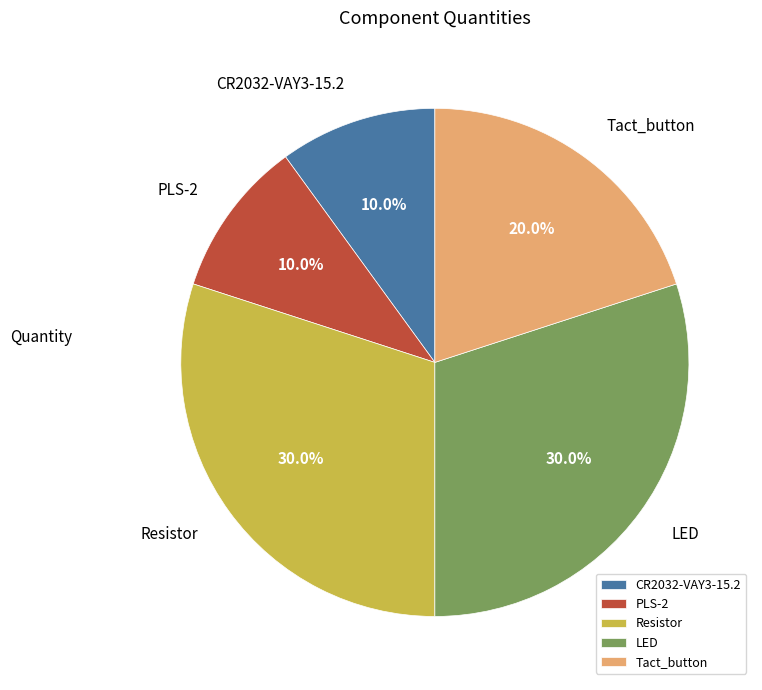

Count the number of slices in the pie.

5